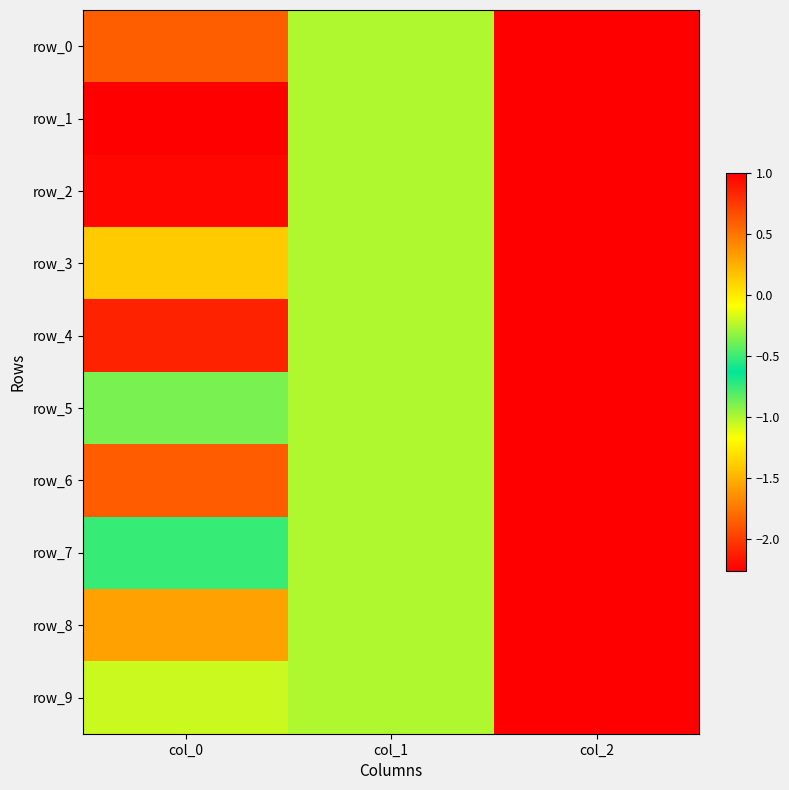

Reading left to right, transcribe all the data shown in this chart.

row_0: col_0=0.6	col_1=-1.0	col_2=1.0
row_1: col_0=-2.3	col_1=-1.0	col_2=1.0
row_2: col_0=1.0	col_1=-1.0	col_2=1.0
row_3: col_0=-1.4	col_1=-1.0	col_2=1.0
row_4: col_0=0.9	col_1=-1.0	col_2=1.0
row_5: col_0=-0.9	col_1=-1.0	col_2=1.0
row_6: col_0=0.6	col_1=-1.0	col_2=1.0
row_7: col_0=-0.5	col_1=-1.0	col_2=1.0
row_8: col_0=0.3	col_1=-1.0	col_2=1.0
row_9: col_0=-0.2	col_1=-1.0	col_2=1.0